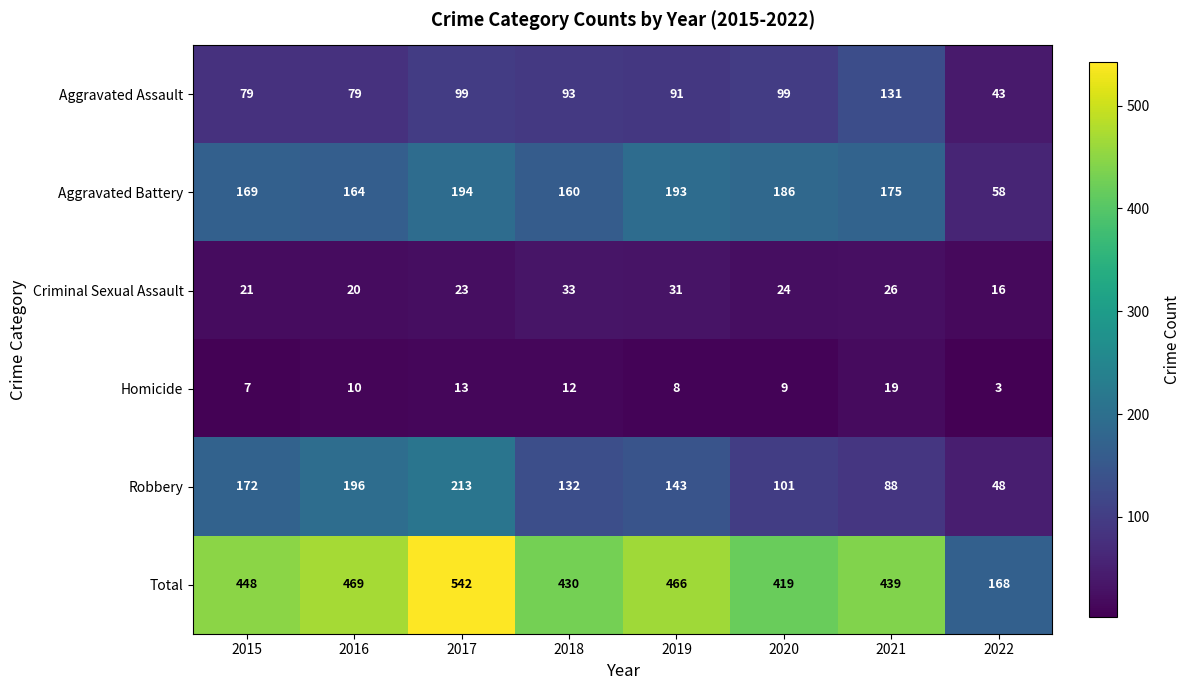

True or false: Robbery has a value of 88 at 2021.

True